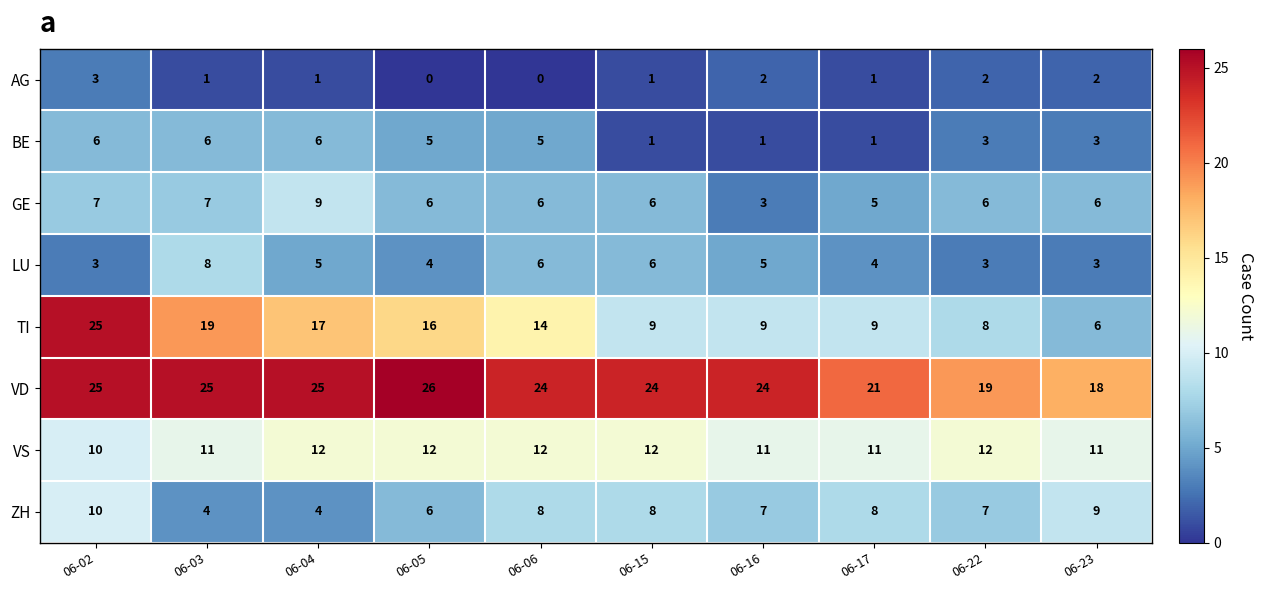

Which series has the widest spread of values?

TI